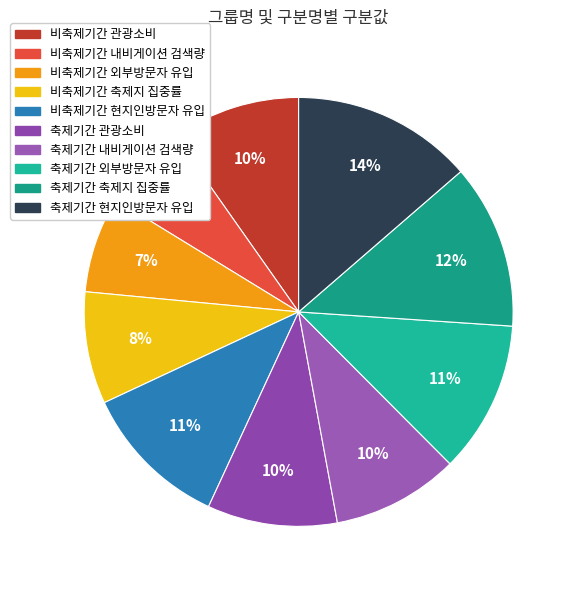

What is the largest slice in the pie chart?

축제기간 현지인방문자 유입